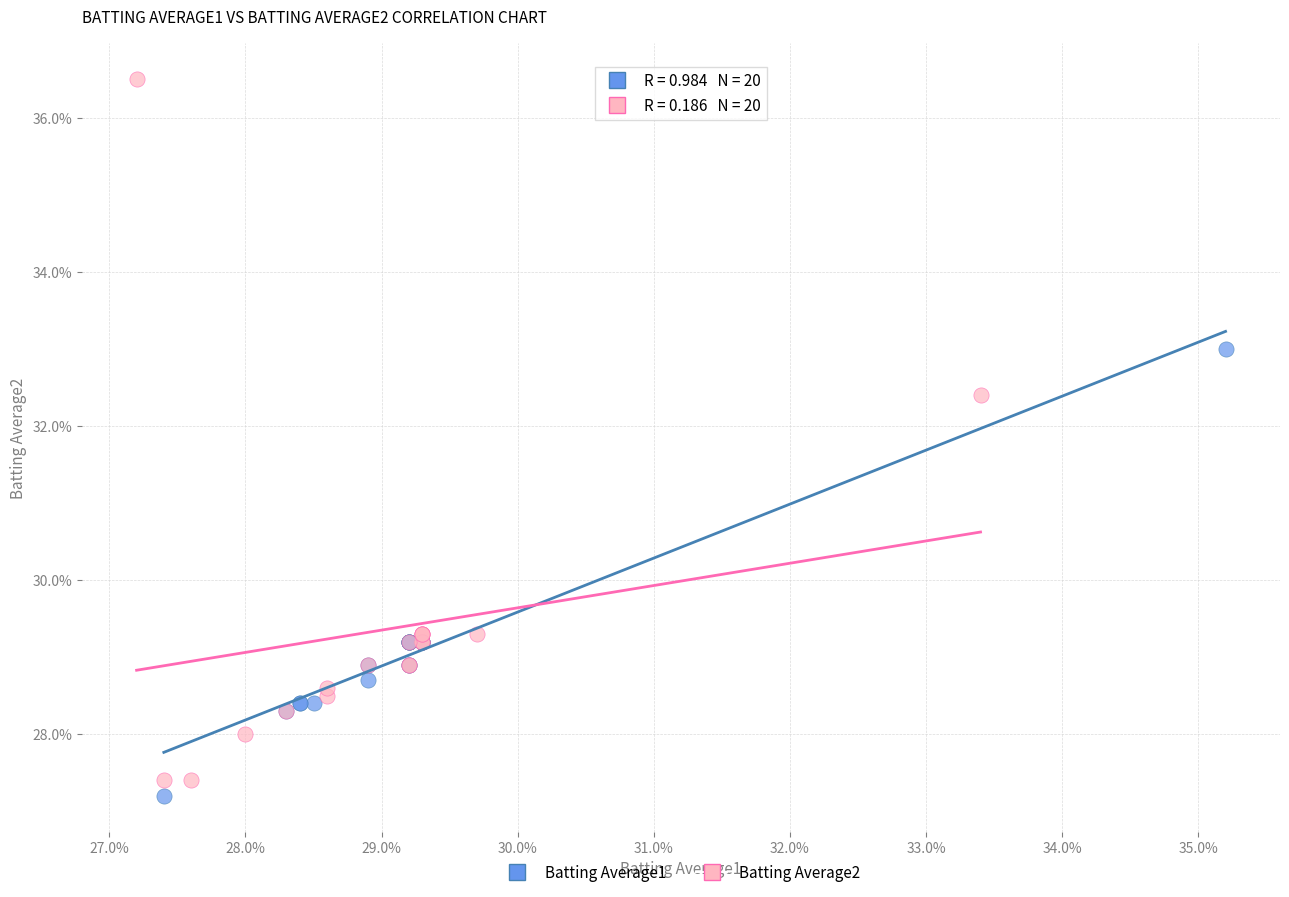

Which series contains the highest Y value?

Batting Average2